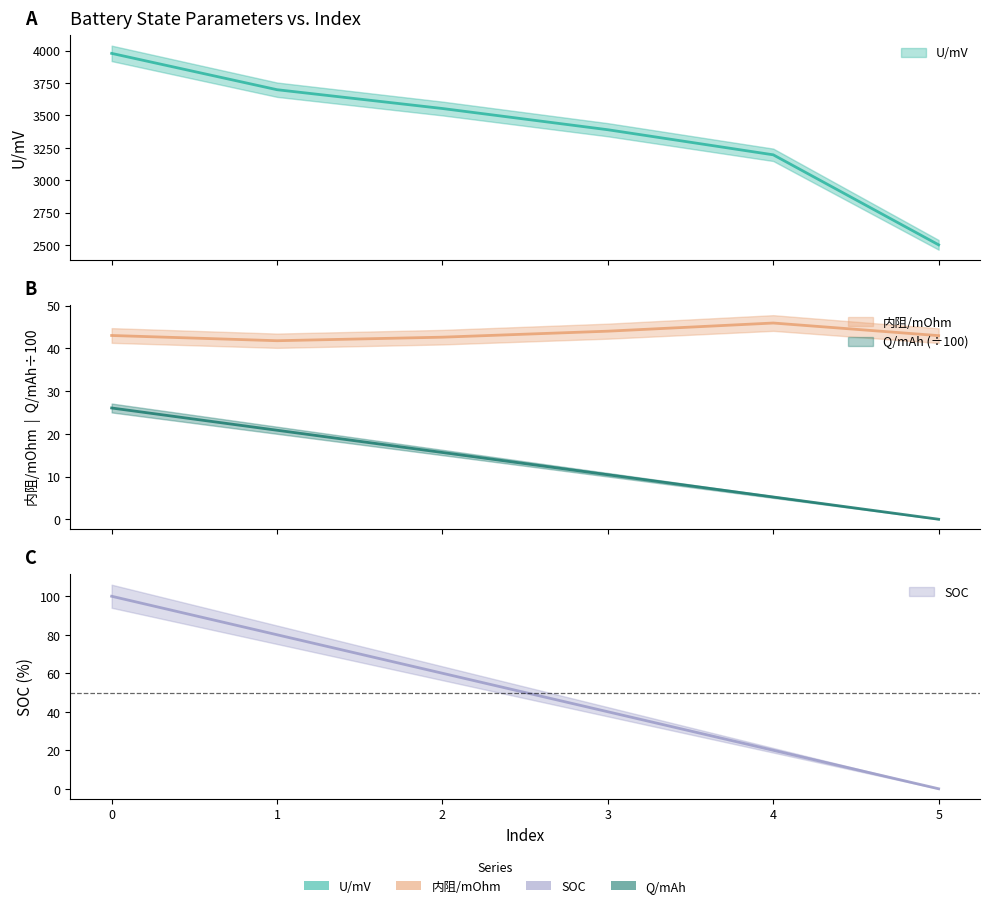

What is the maximum value shown in the chart?

3978.0